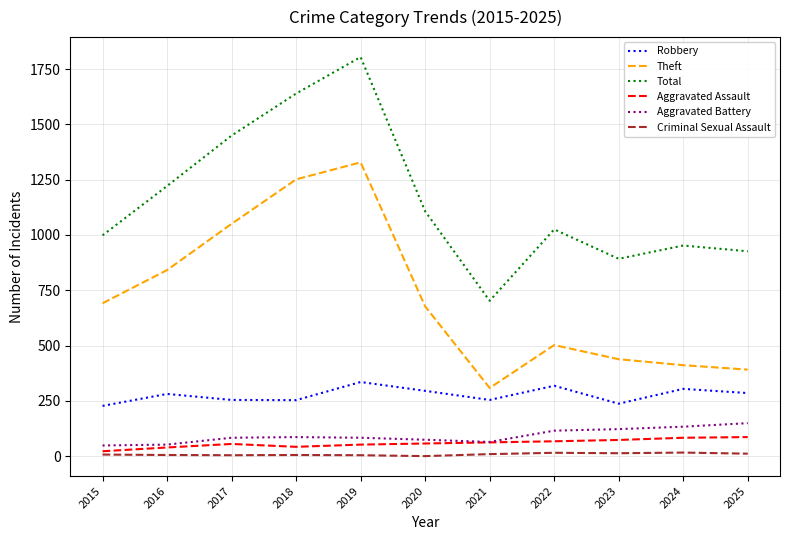

At which category does the chart reach its peak across all series?

2019